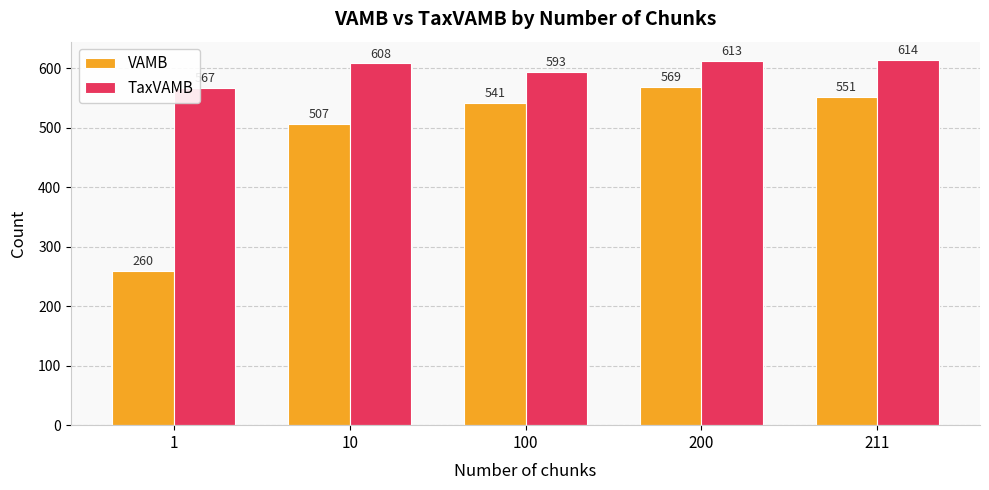

What is the average value of the VAMB series?

486